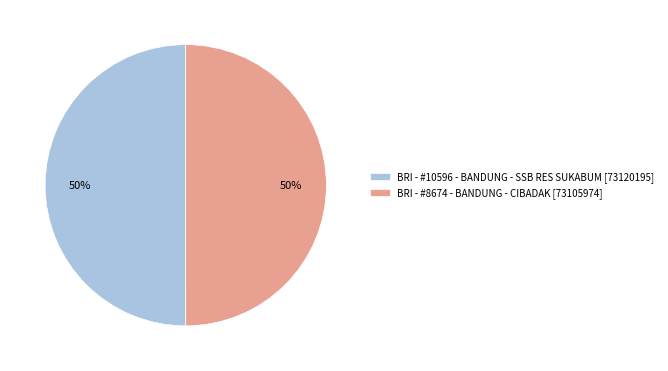

To the nearest percent, what percentage of the pie is BRI - #8674 - BANDUNG - CIBADAK [73105974]?

50%